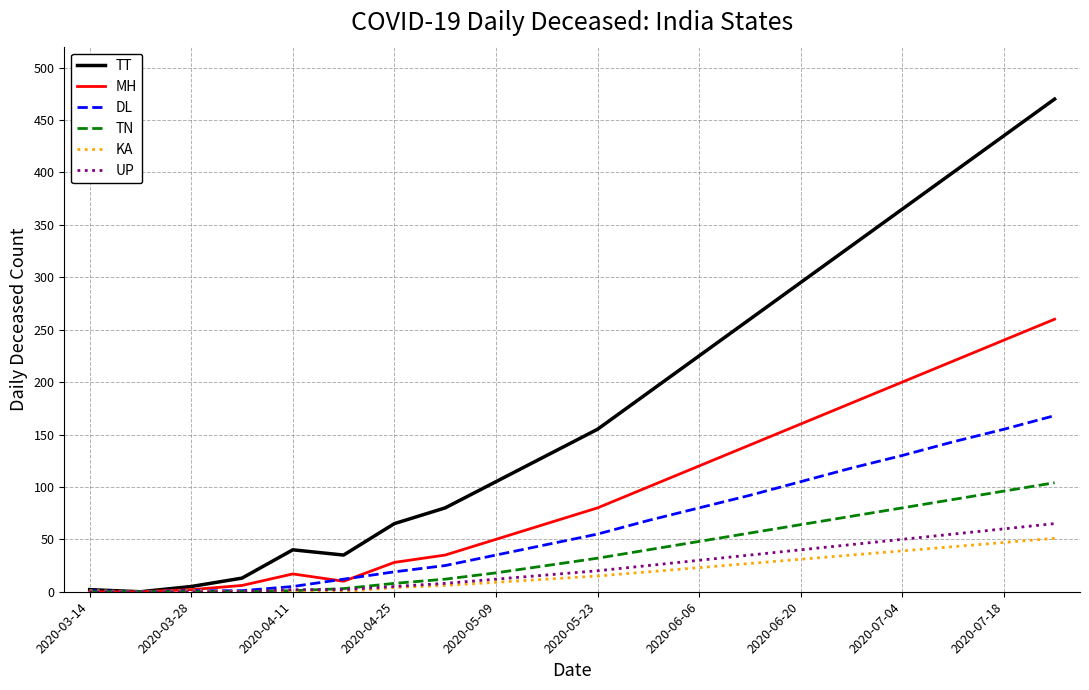

Is this an area chart (filled region under the line)?

No